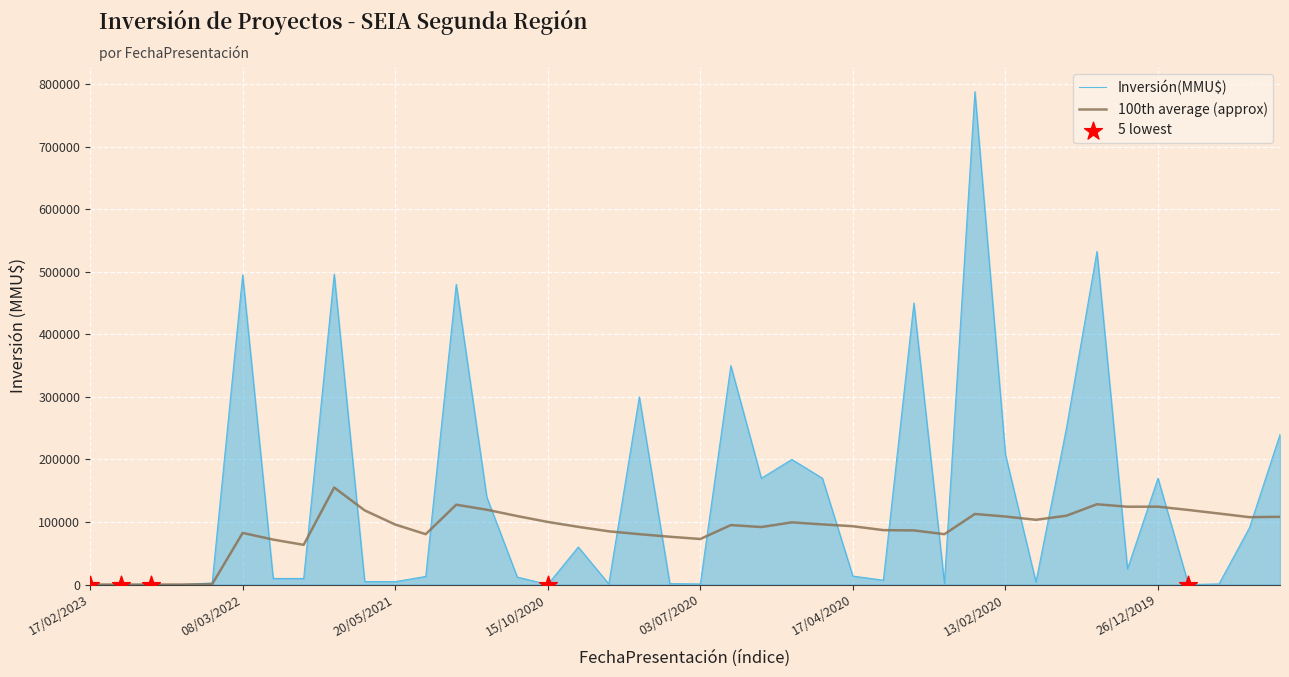

Which series has the widest spread of values?

Inversión(MMU$)